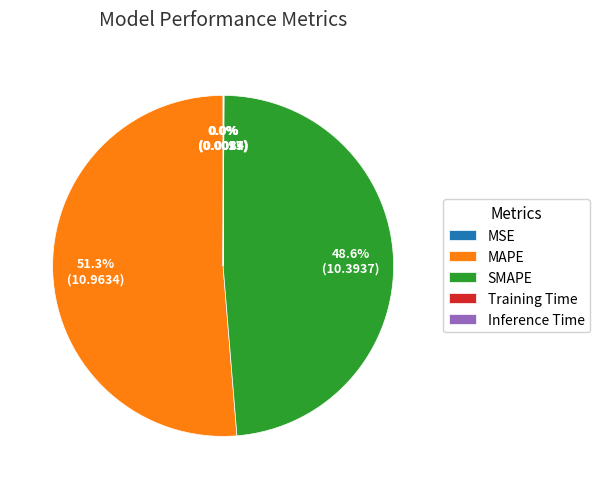

Which has a higher value, MAPE or SMAPE?

MAPE